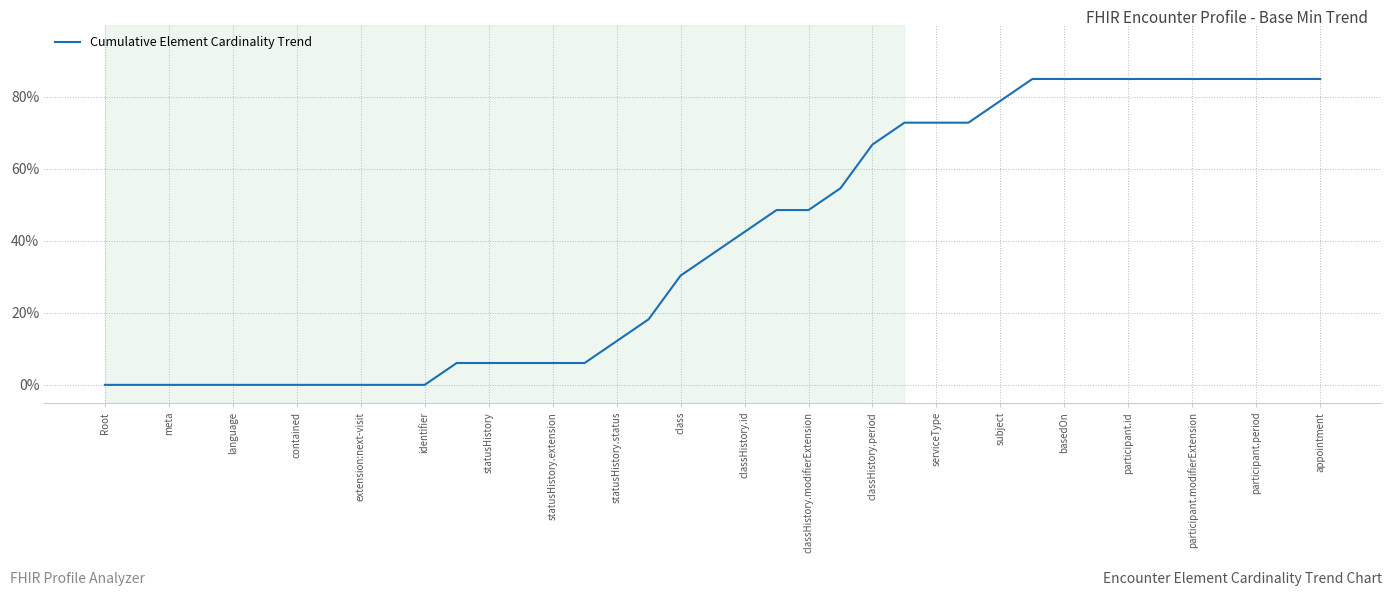

What is the average value?

39.4